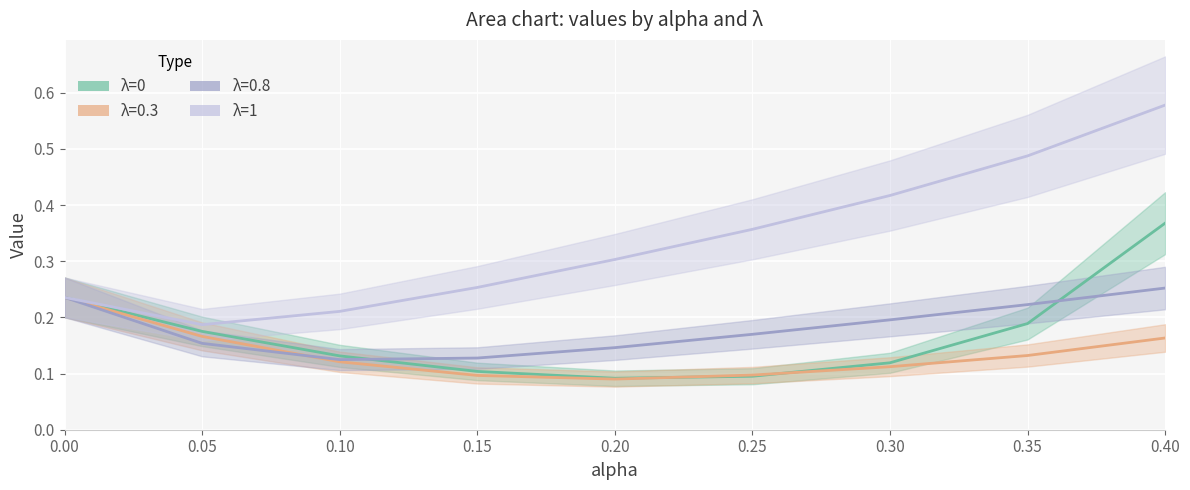

True or false: λ=0.3 has more than 1 points higher than both neighbors.

False